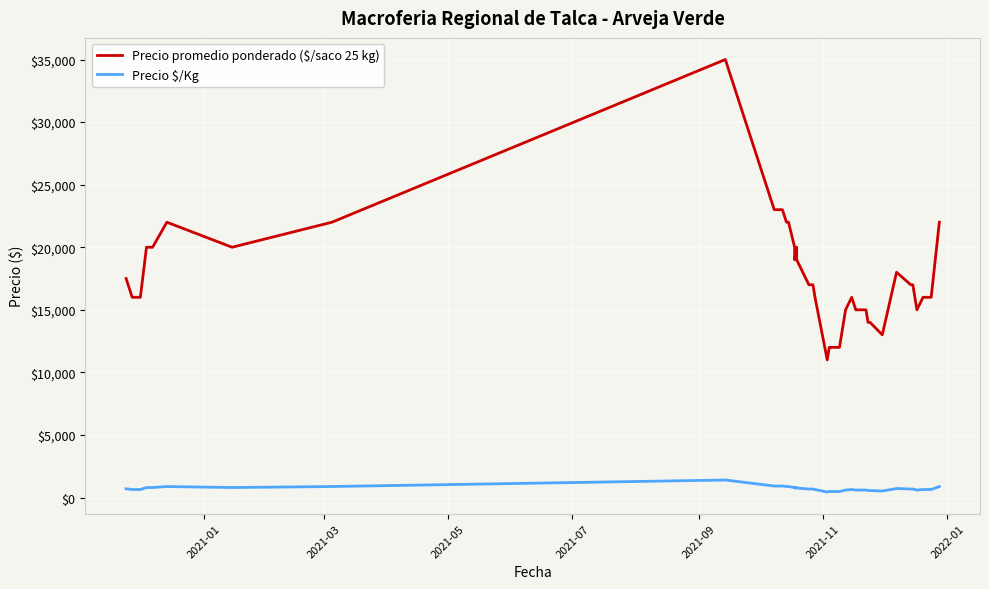

True or false: Precio promedio ponderado ($/saco 25 kg) and Precio $/Kg intersect in this chart.

False